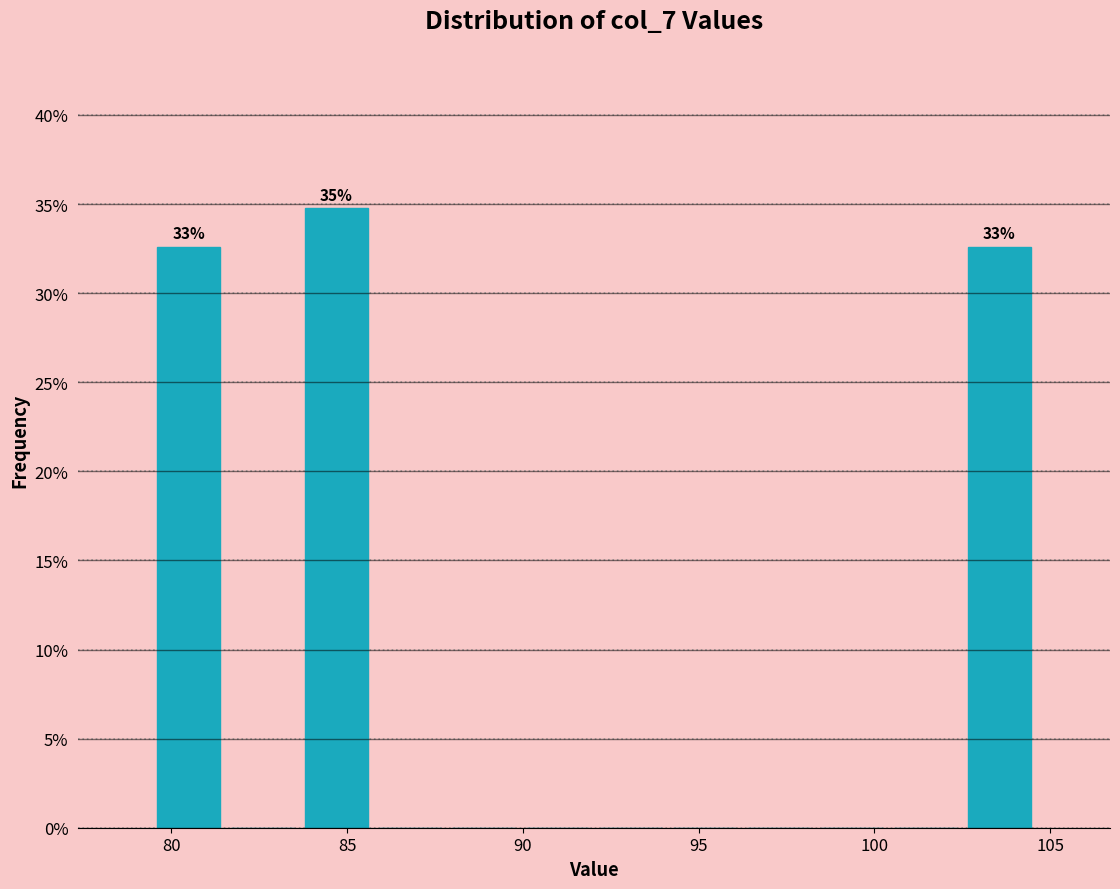

Which range on the x-axis has the tallest bar?

83.5 to 85.5